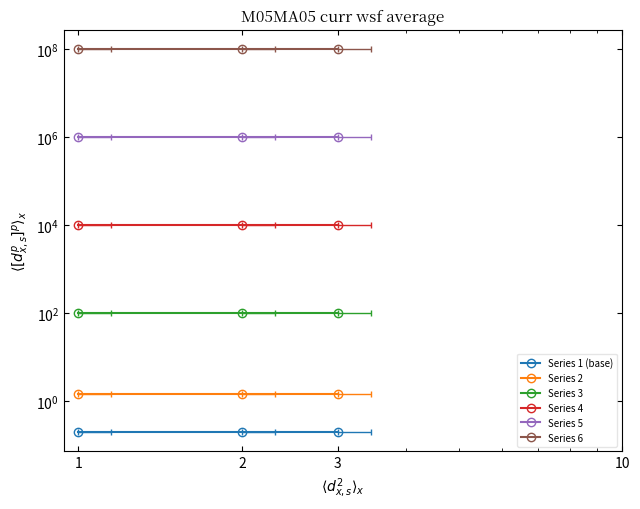

What are all the series names shown in the legend?

Series 1 (base), Series 2, Series 3, Series 4, Series 5, Series 6